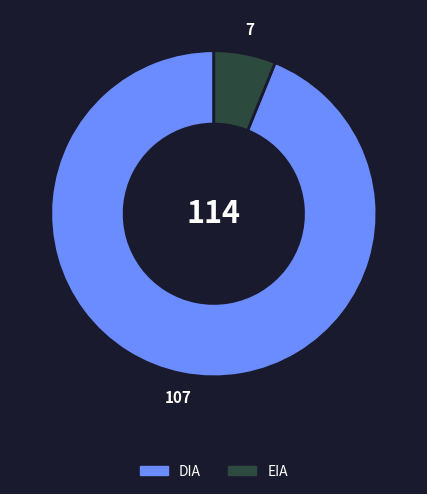

Count the number of slices in the pie.

2